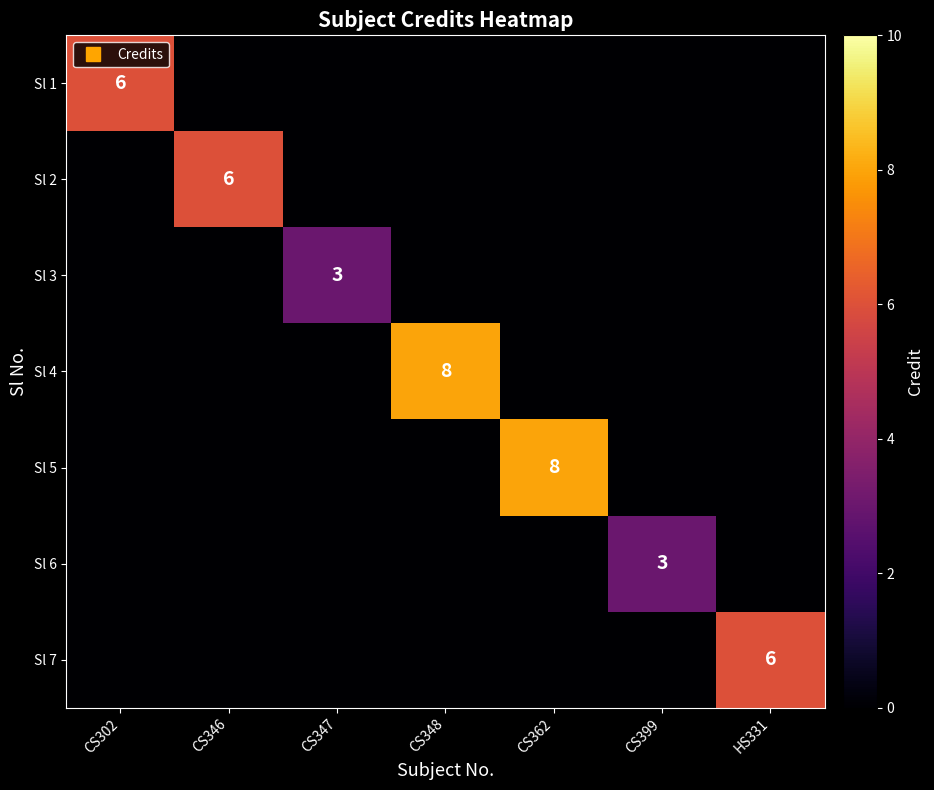

What is the maximum value shown in the chart?

8